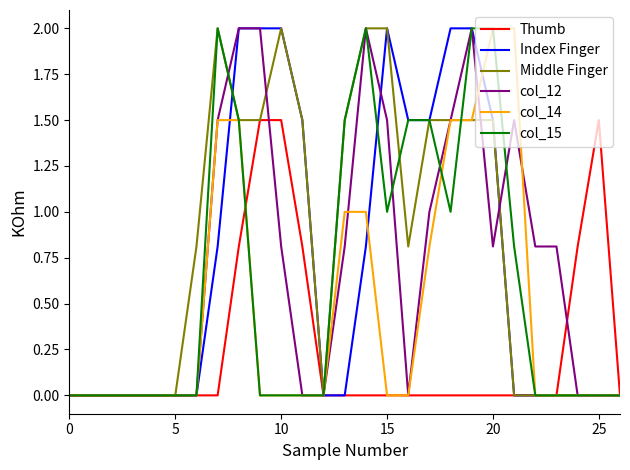

What is the highest value of the col_14 series?

2.0